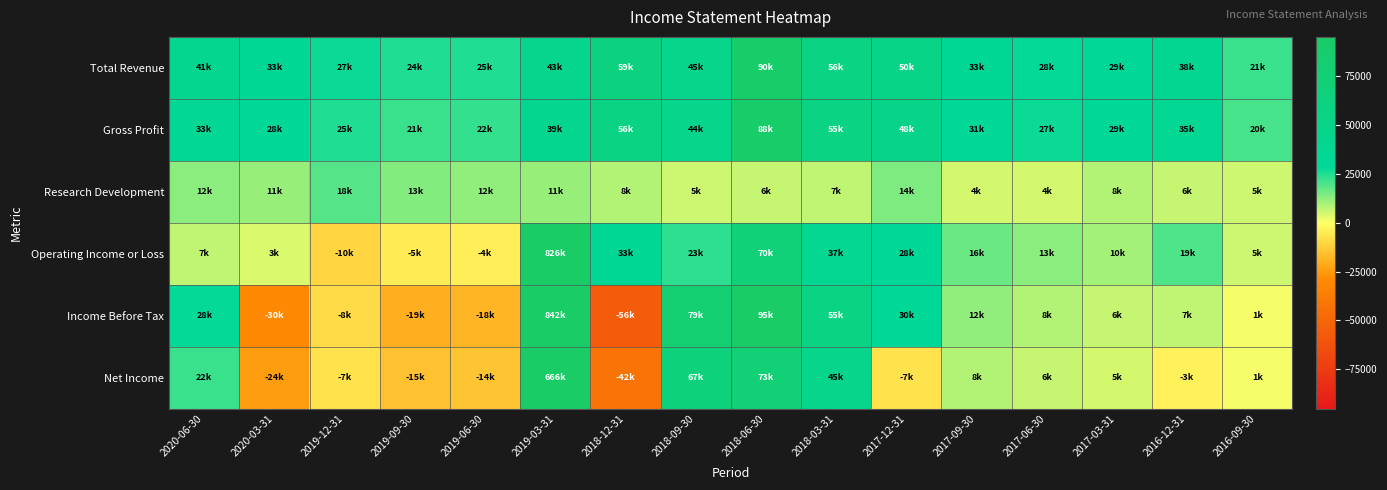

Which series changed the most between 2018-06-30 and 2017-12-31?

Net Income